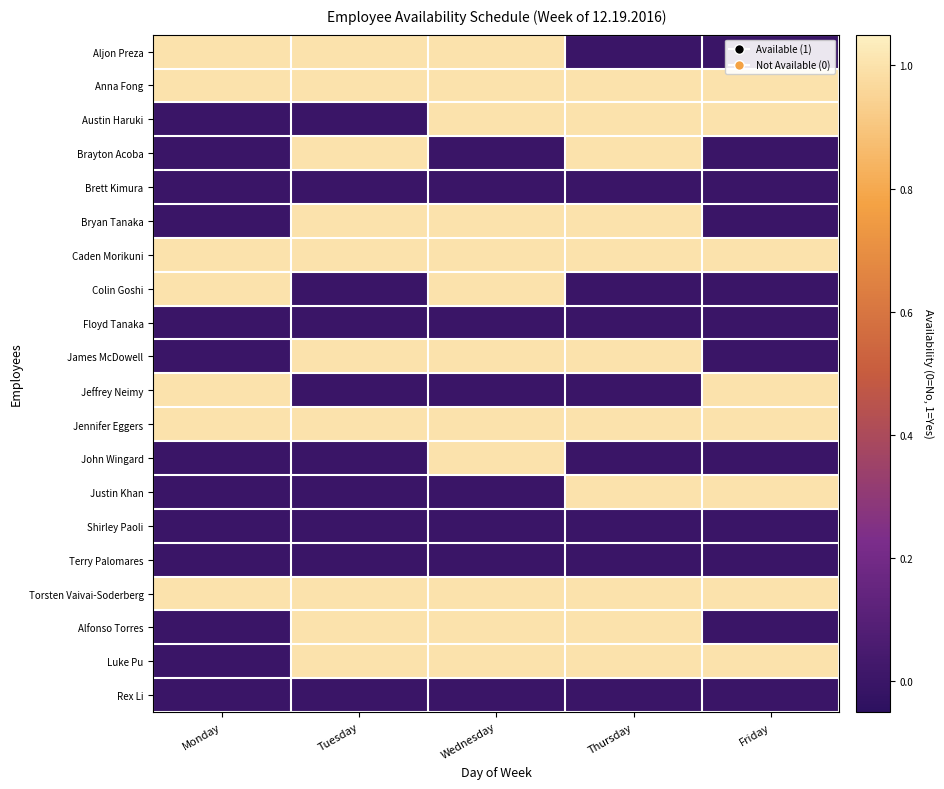

Reading left to right, what are all the values shown in this chart?

Aljon Preza: Monday=1	Tuesday=1	Wednesday=1	Thursday=0	Friday=0
Anna Fong: Monday=1	Tuesday=1	Wednesday=1	Thursday=1	Friday=1
Austin Haruki: Monday=0	Tuesday=0	Wednesday=1	Thursday=1	Friday=1
Brayton Acoba: Monday=0	Tuesday=1	Wednesday=0	Thursday=1	Friday=0
Brett Kimura: Monday=0	Tuesday=0	Wednesday=0	Thursday=0	Friday=0
Bryan Tanaka: Monday=0	Tuesday=1	Wednesday=1	Thursday=1	Friday=0
Caden Morikuni: Monday=1	Tuesday=1	Wednesday=1	Thursday=1	Friday=1
Colin Goshi: Monday=1	Tuesday=0	Wednesday=1	Thursday=0	Friday=0
Floyd Tanaka: Monday=0	Tuesday=0	Wednesday=0	Thursday=0	Friday=0
James McDowell: Monday=0	Tuesday=1	Wednesday=1	Thursday=1	Friday=0
Jeffrey Neimy: Monday=1	Tuesday=0	Wednesday=0	Thursday=0	Friday=1
Jennifer Eggers: Monday=1	Tuesday=1	Wednesday=1	Thursday=1	Friday=1
John Wingard: Monday=0	Tuesday=0	Wednesday=1	Thursday=0	Friday=0
Justin Khan: Monday=0	Tuesday=0	Wednesday=0	Thursday=1	Friday=1
Shirley Paoli: Monday=0	Tuesday=0	Wednesday=0	Thursday=0	Friday=0
Terry Palomares: Monday=0	Tuesday=0	Wednesday=0	Thursday=0	Friday=0
Torsten Vaivai-Soderberg: Monday=1	Tuesday=1	Wednesday=1	Thursday=1	Friday=1
Alfonso Torres: Monday=0	Tuesday=1	Wednesday=1	Thursday=1	Friday=0
Luke Pu: Monday=0	Tuesday=1	Wednesday=1	Thursday=1	Friday=1
Rex Li: Monday=0	Tuesday=0	Wednesday=0	Thursday=0	Friday=0